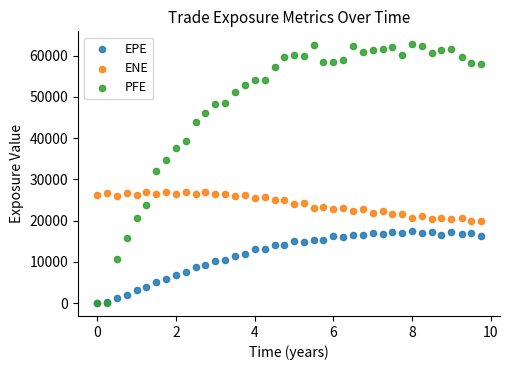

What are all the series names shown in the legend?

EPE, ENE, PFE